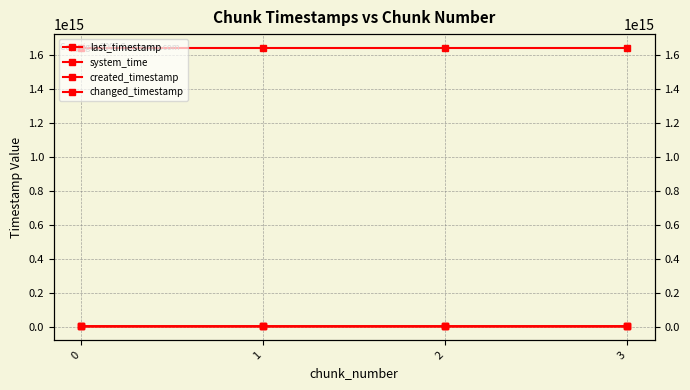

What value does the created_timestamp series have at 0?

2833653836570